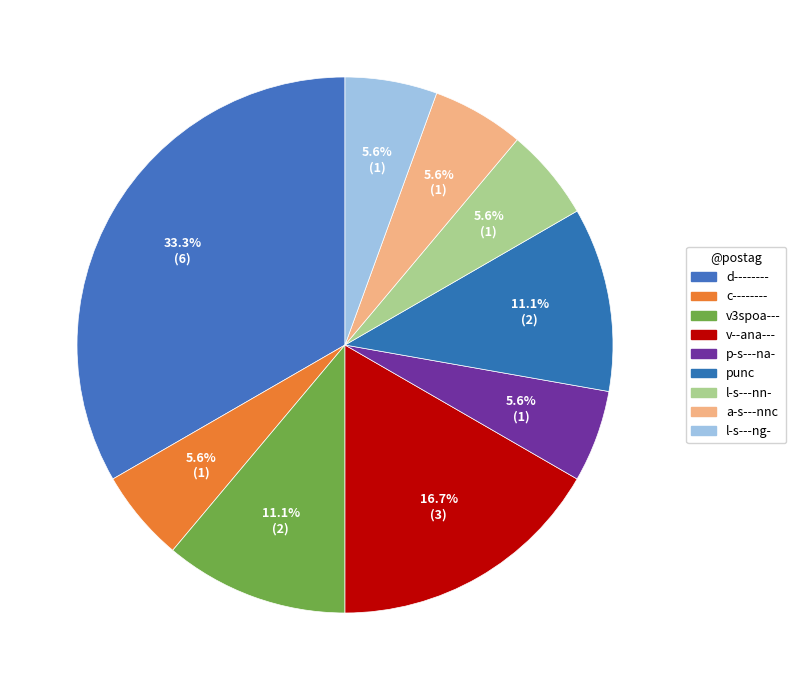

Does v--ana--- account for over 50% of the chart?

No